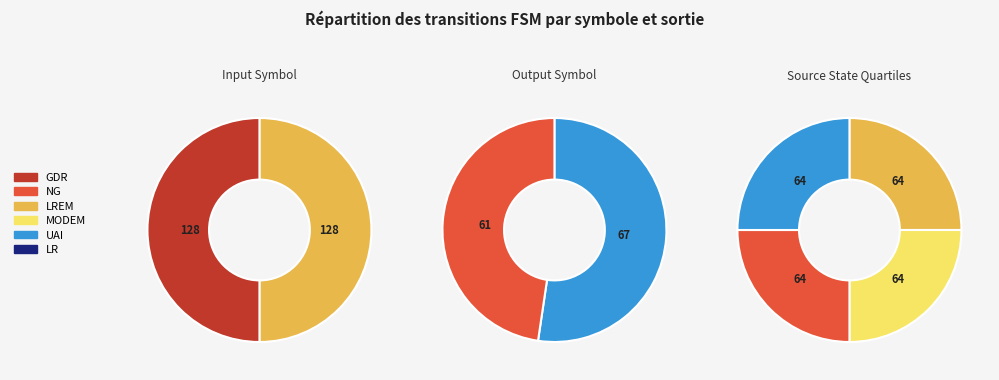

To the nearest percent, what is the average slice percentage?

50%